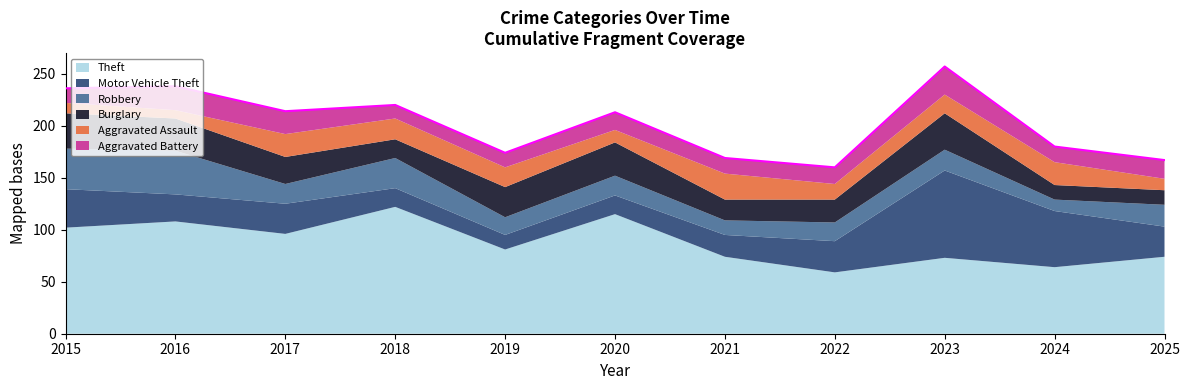

Read the Robbery value at 2023.

20